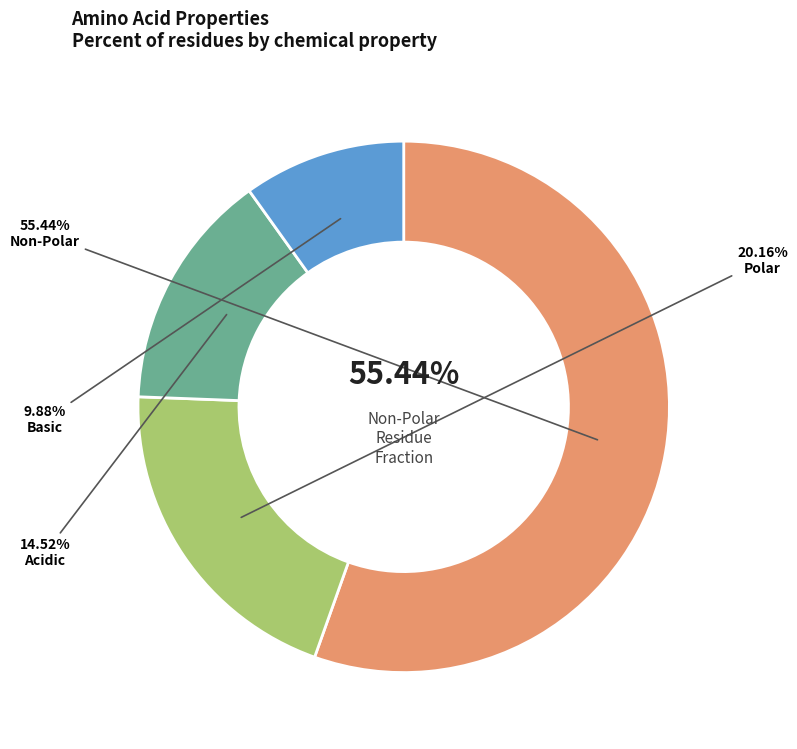

What percentage do acidic and non_polar together represent?

70.0%